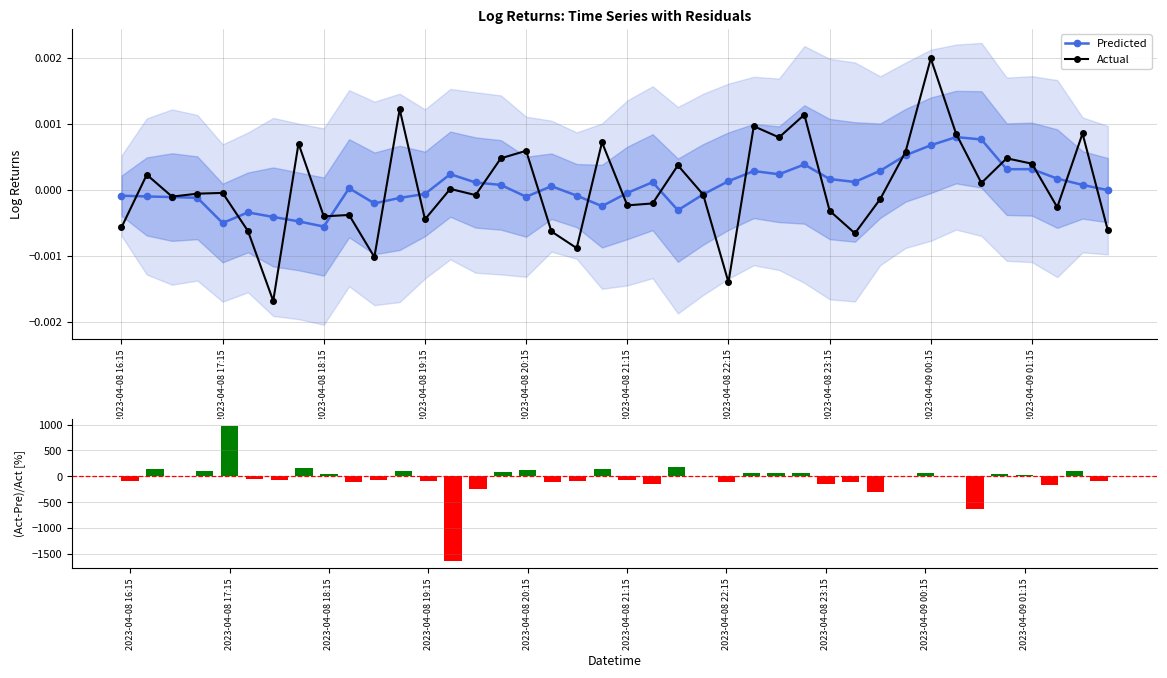

At which label does Actual reach its peak?

2023-04-09 00:15